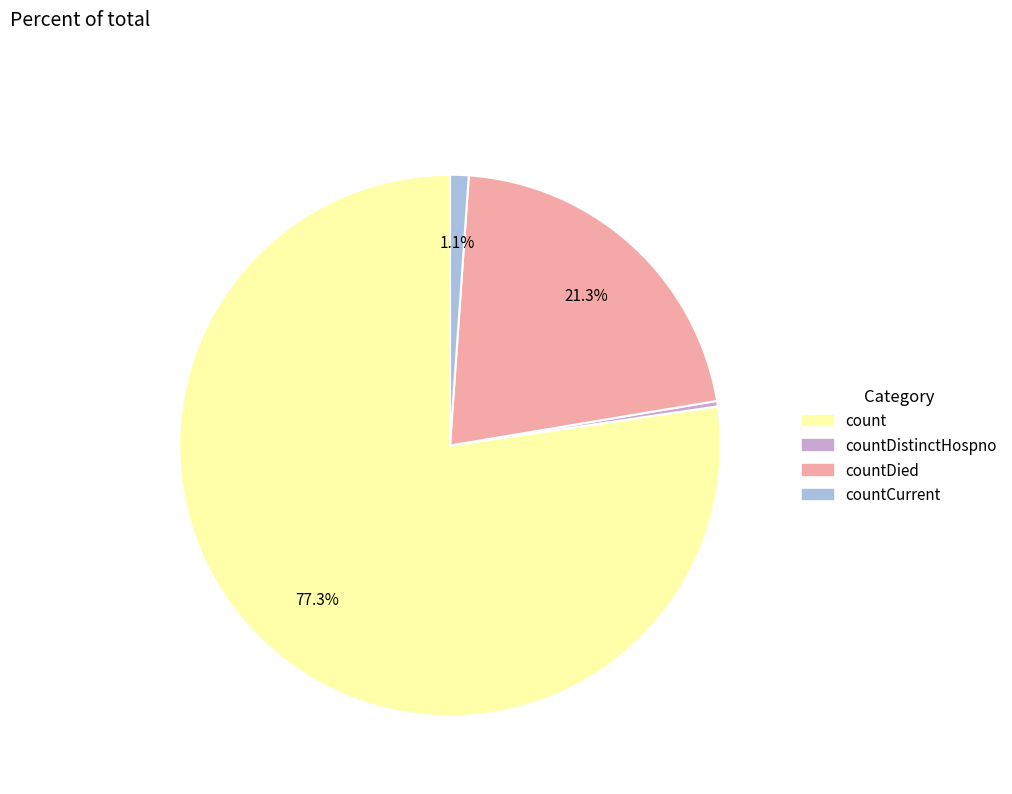

How many segments does this pie chart have?

4